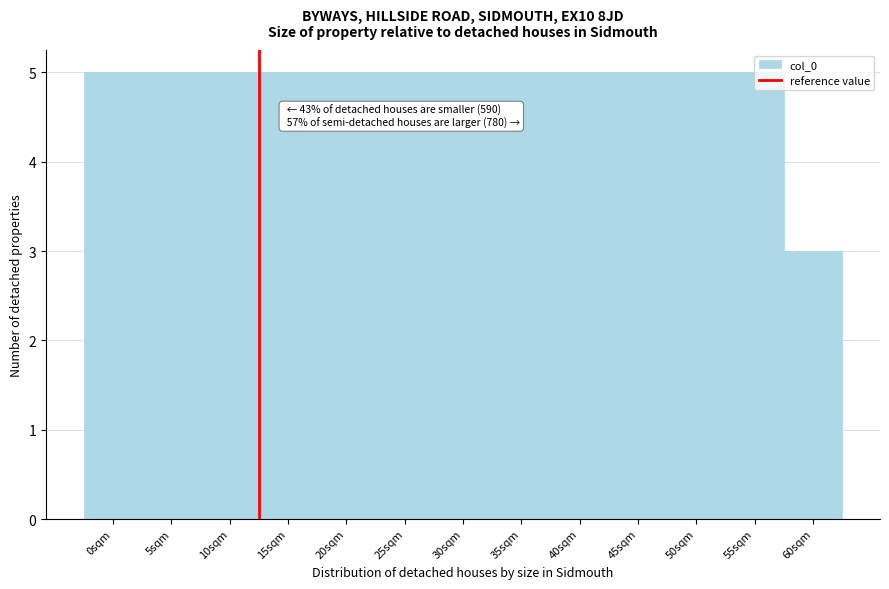

Read the value at 0sqm.

5